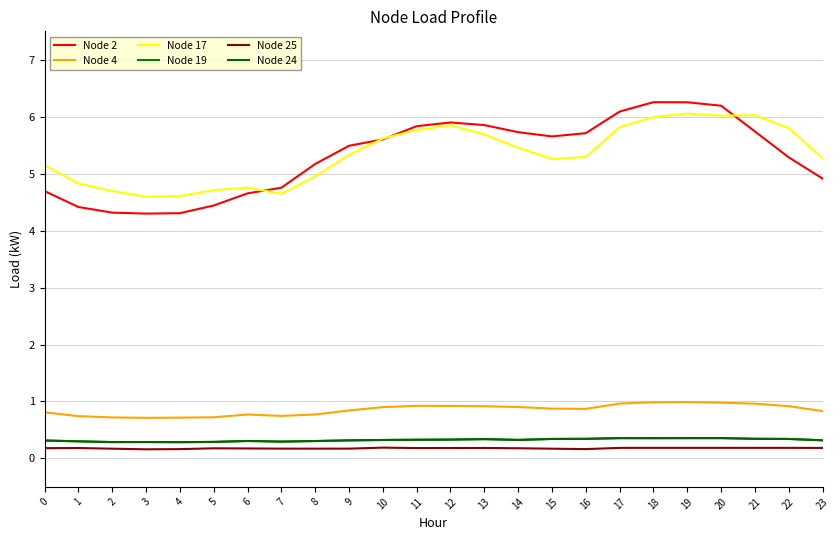

What is the difference between the highest and lowest values at 12?

5.7